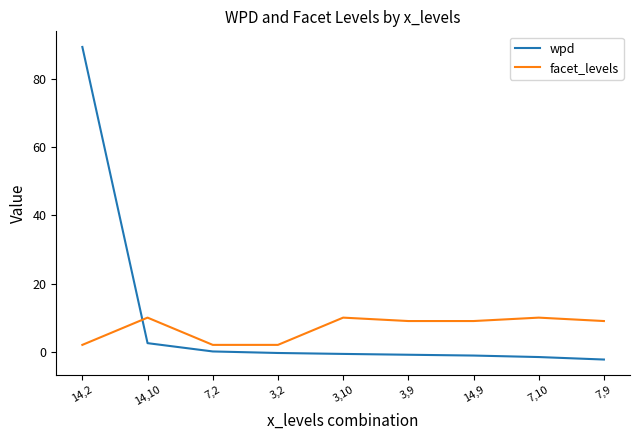

True or false: facet_levels has a value of 13.3 at 14,9.

False